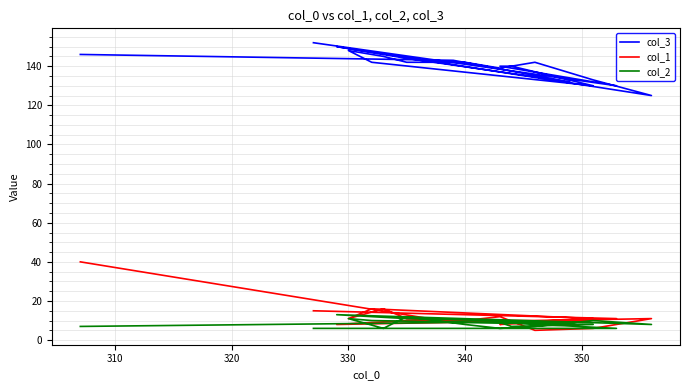

Rank the series by their maximum value, from highest to lowest.

col_3, col_1, col_2